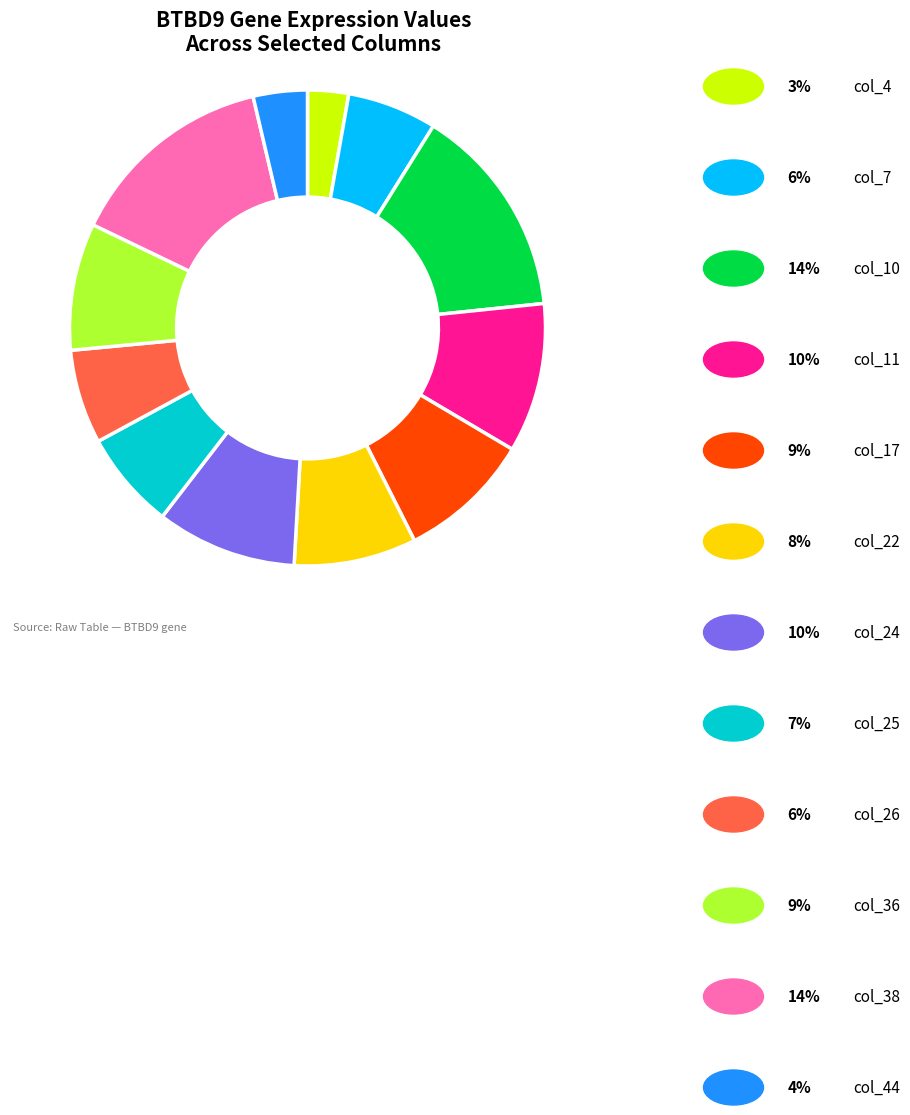

Is there a majority slice in this chart?

No